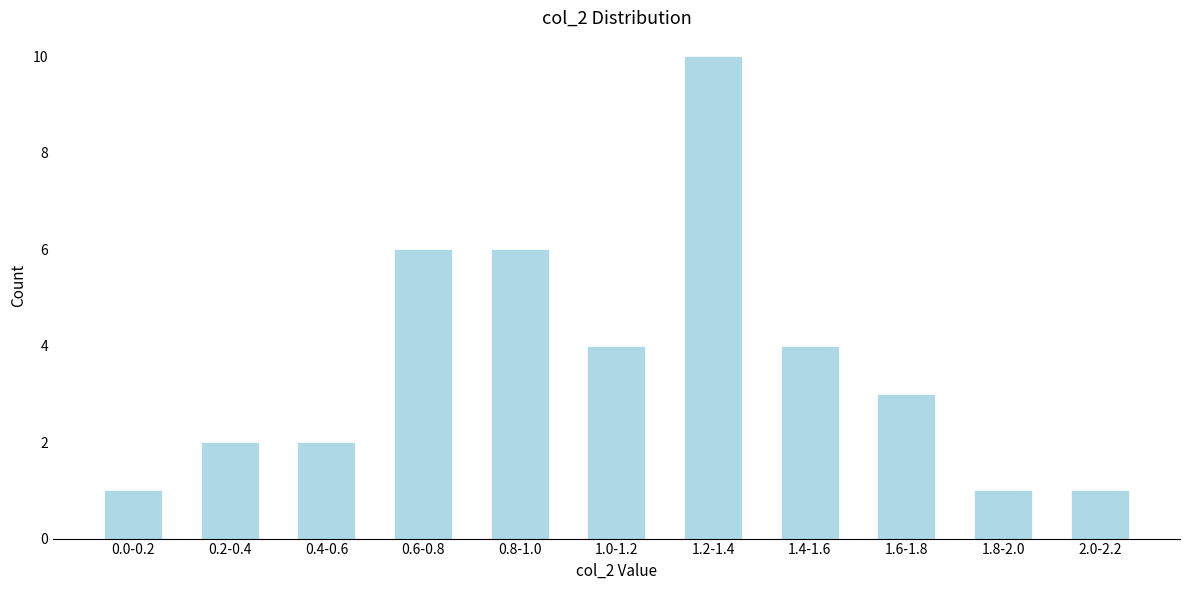

Reading right to left, transcribe all the data shown in this chart.

1	1	3	4	10	4	6	6	2	2	1